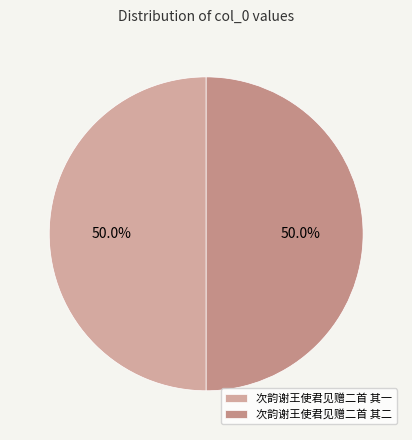

How many slices are in this pie chart?

2